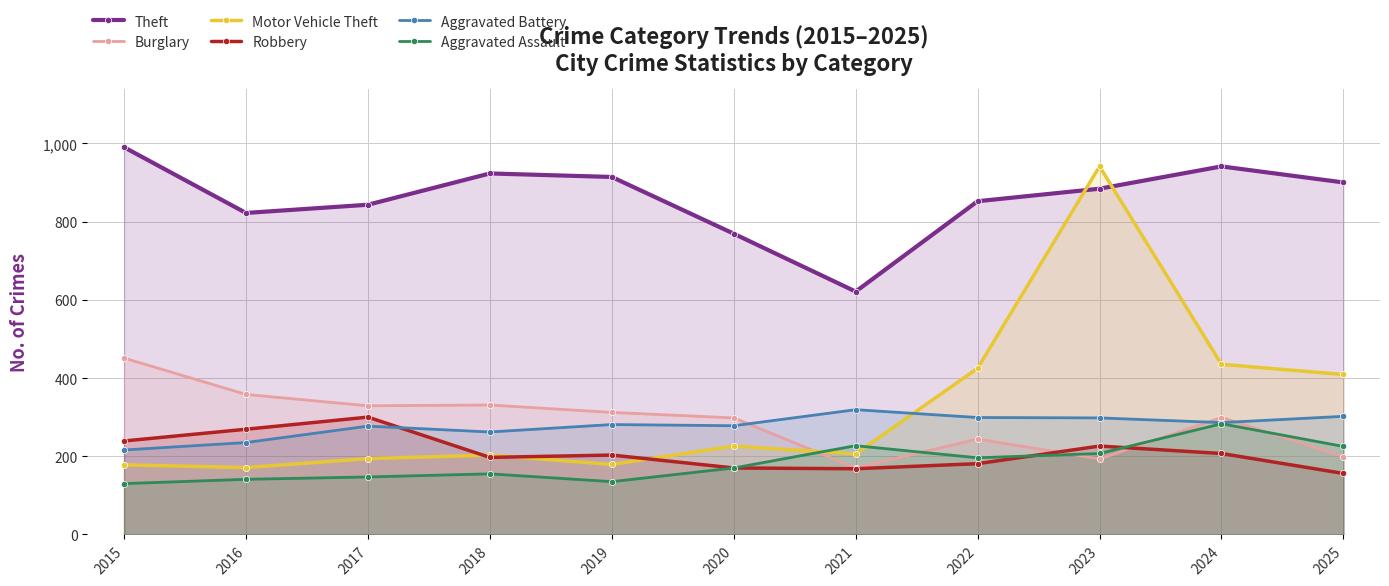

What is the maximum value shown in the chart?

990